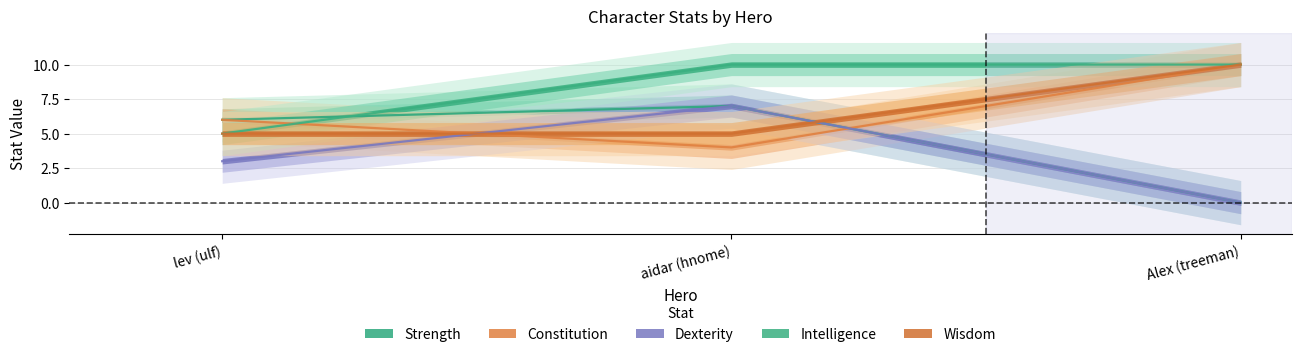

Between aidar (hnome) and Alex (treeman), which is larger?

aidar (hnome)